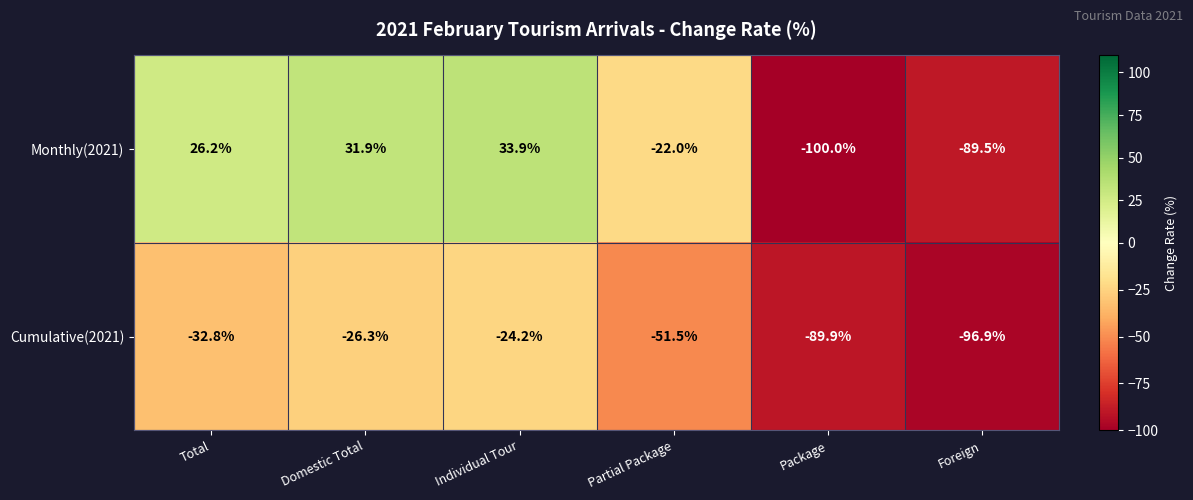

What is the approximate value of Monthly(2021) at Total?

26.2